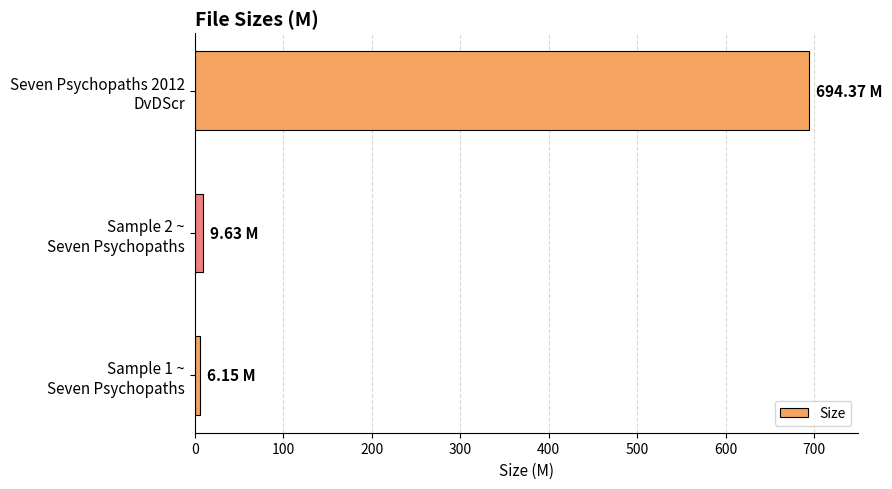

What is the average value?

236.7